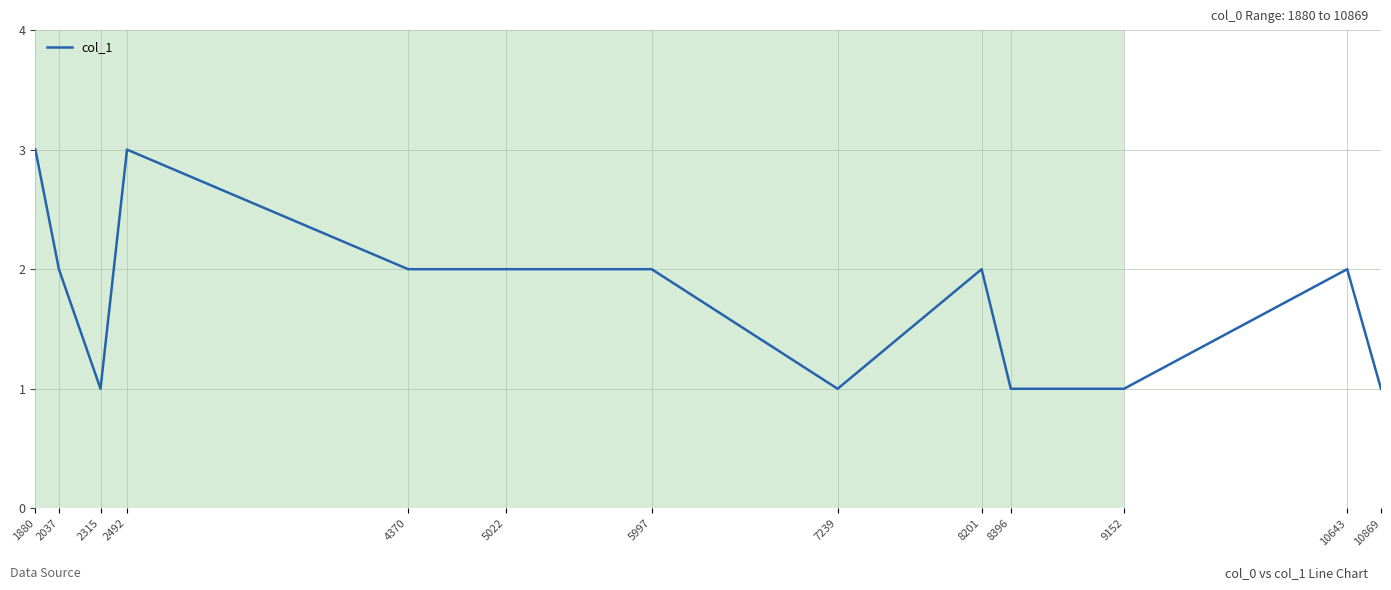

What is the maximum value shown in the chart?

3